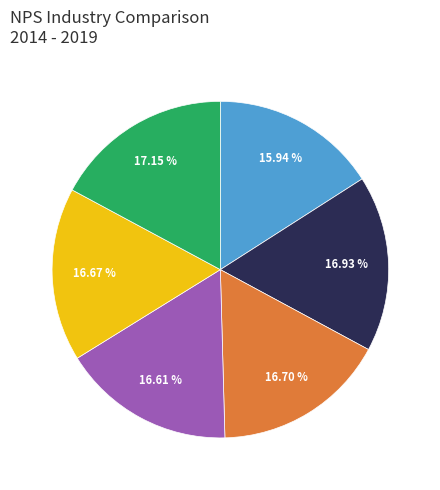

To the nearest percent, what is the difference between the largest and smallest slice percentages?

1%